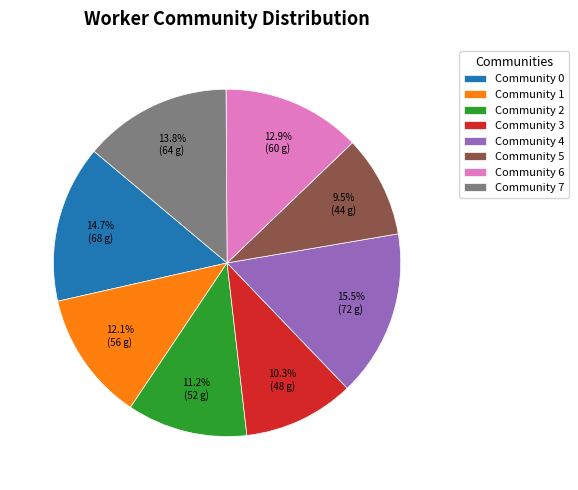

Which slice is the largest?

Community 4